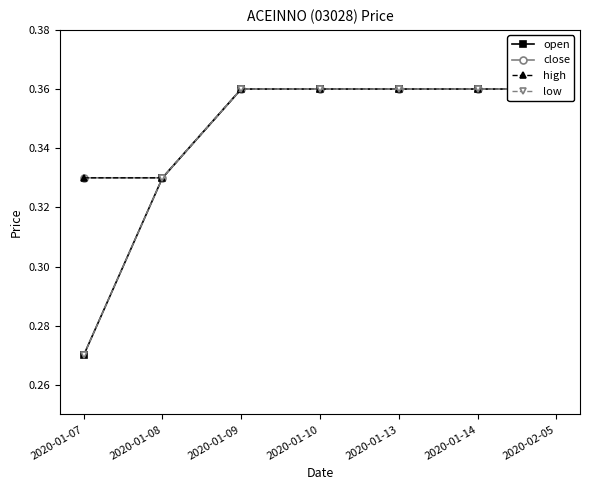

Between 2020-01-14 and 2020-02-05, which is larger?

2020-01-14